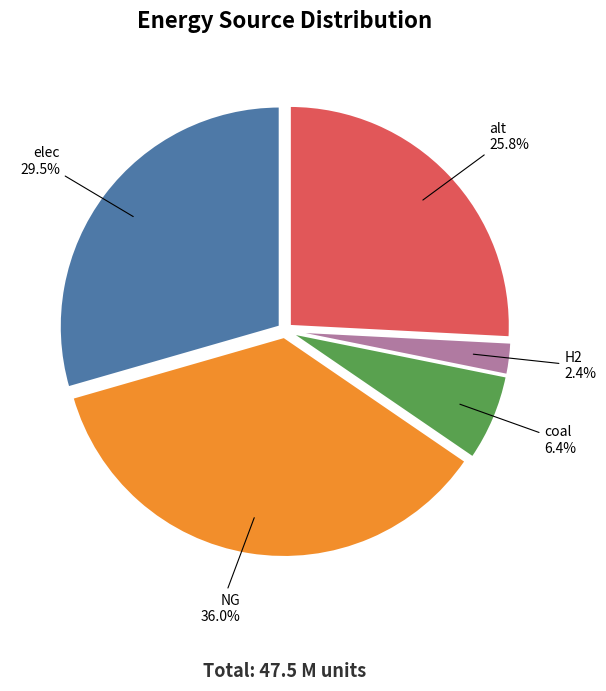

Rank the categories by value from highest to lowest.

NG, elec, alt, coal, H2